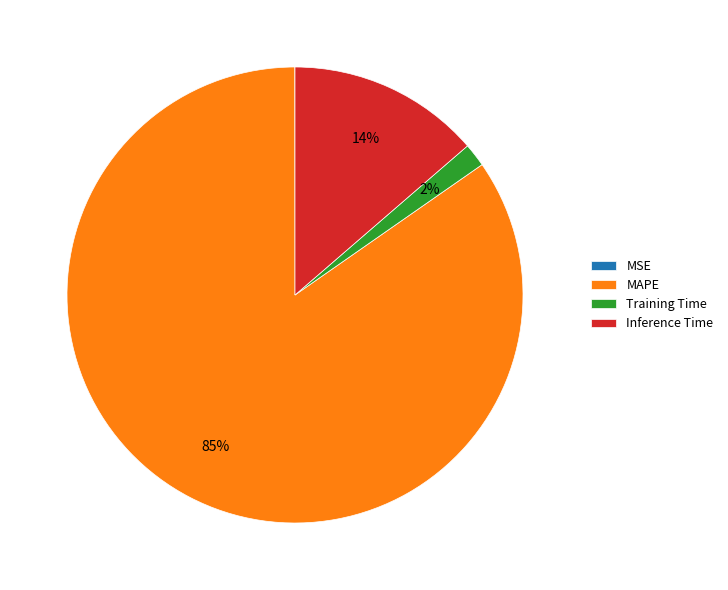

To the nearest percent, what percentage of the pie is Inference Time?

14%